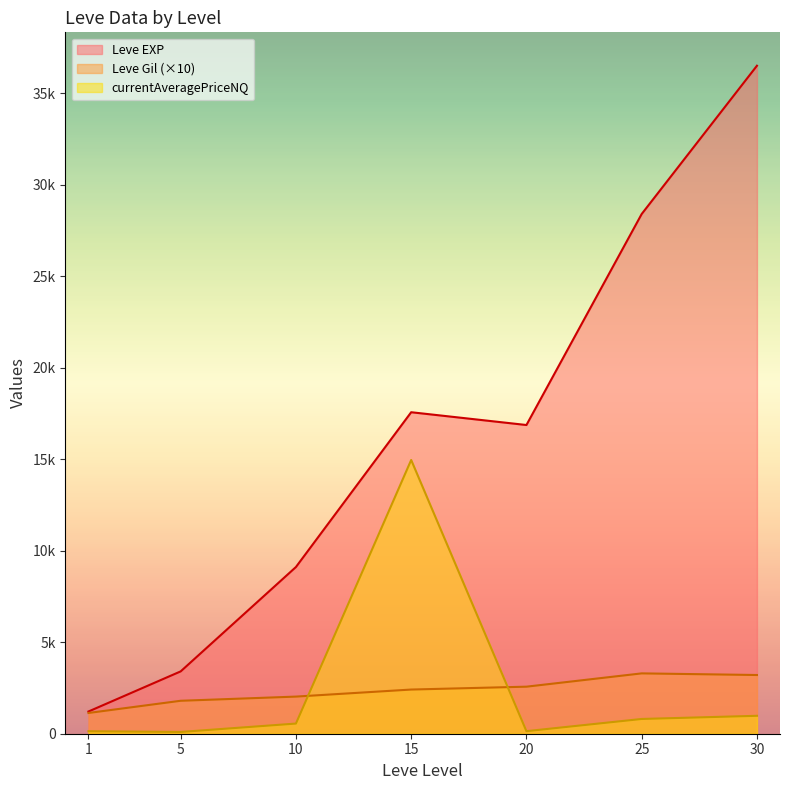

What are all the series names shown in the legend?

Leve EXP, Leve Gil (×10), currentAveragePriceNQ